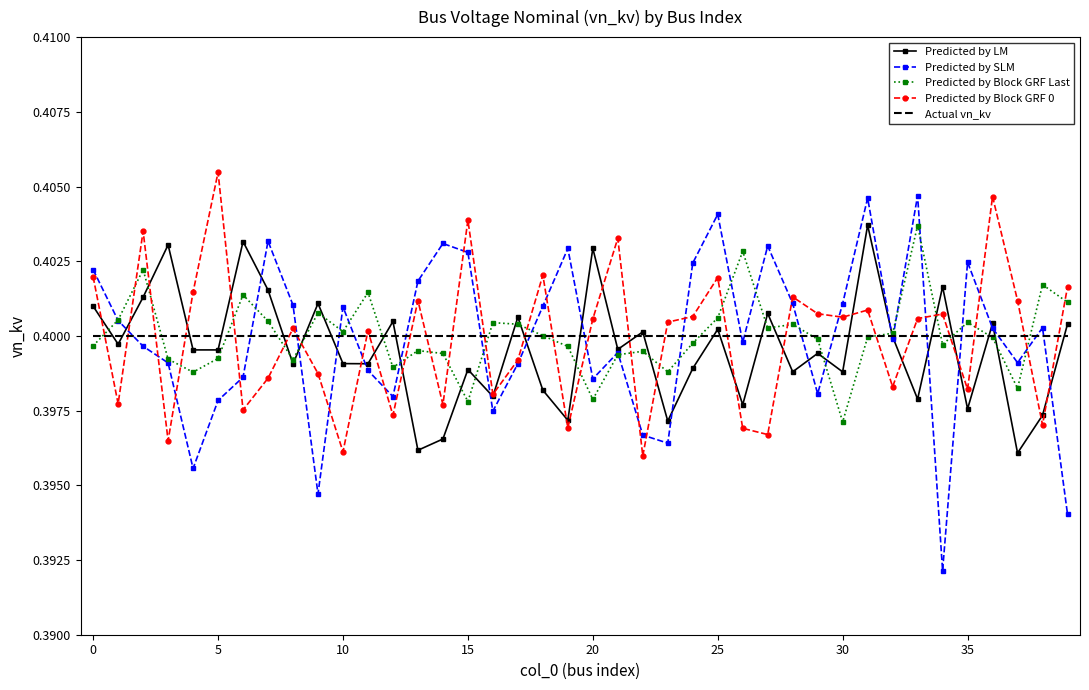

Which series has the widest spread of values?

Predicted by SLM